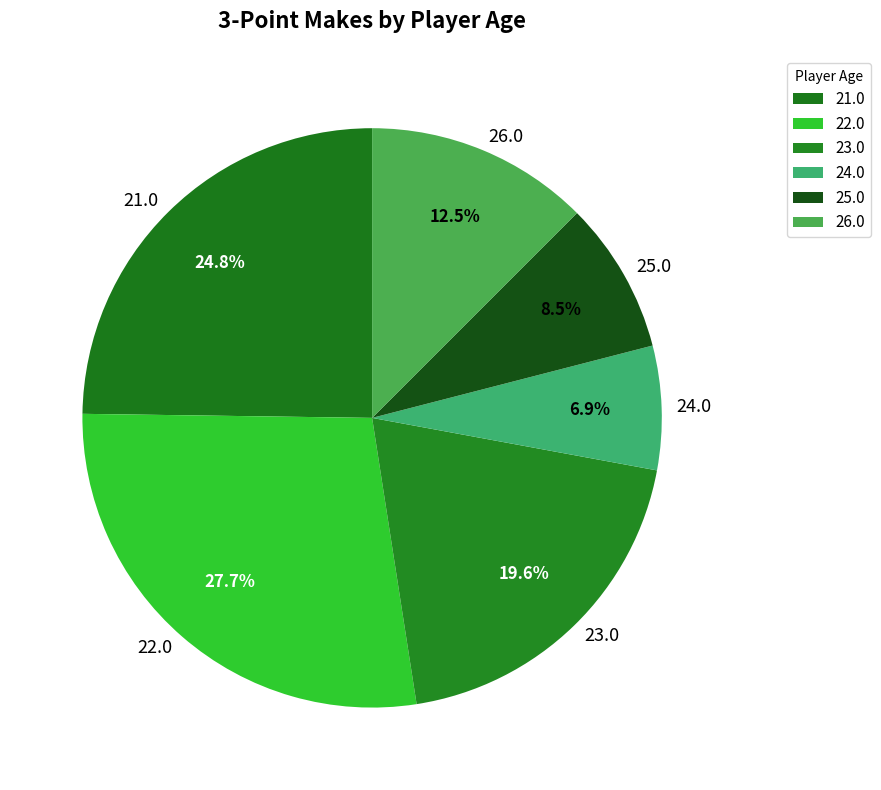

To the nearest percent, what is the difference between the largest and smallest slice percentages?

21%